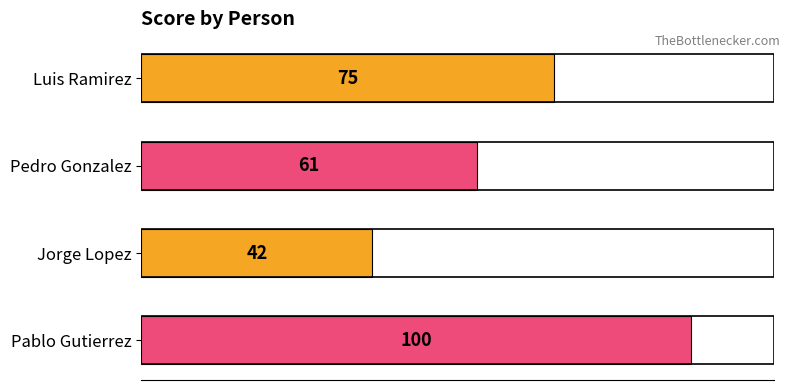

What is the maximum value shown in the chart?

100